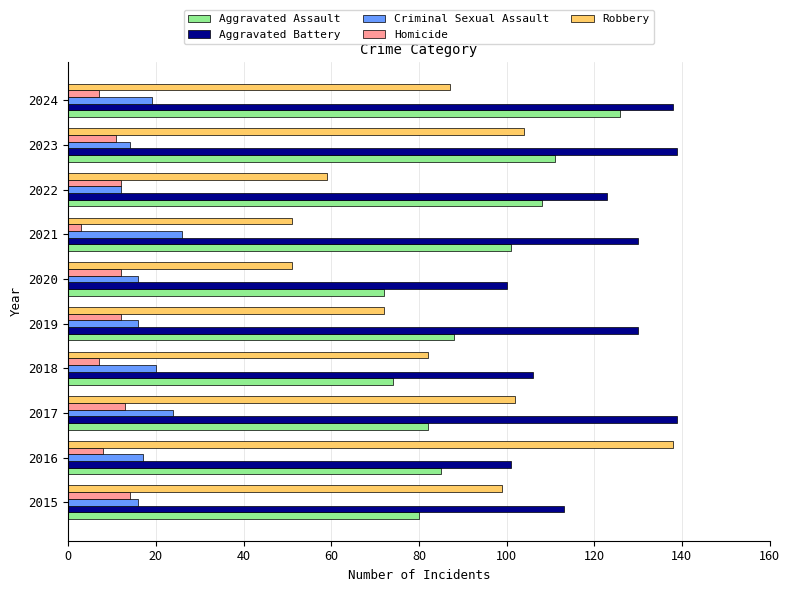

True or false: Criminal Sexual Assault has a value of 19 at 2024.

True